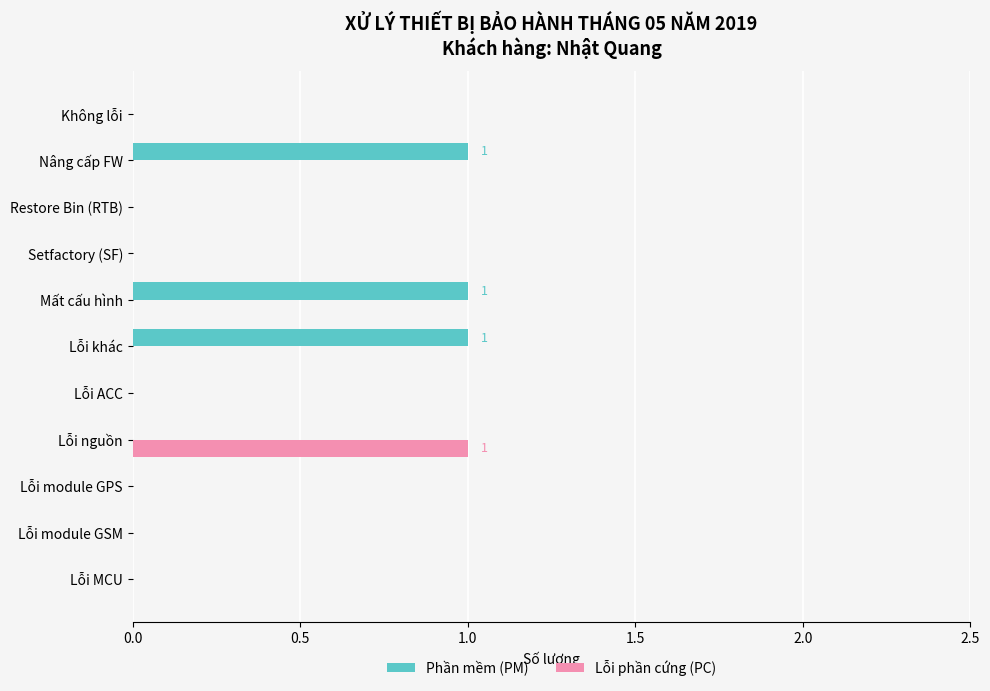

True or false: Lỗi phần cứng (PC) has a value of 0 at Setfactory (SF).

True